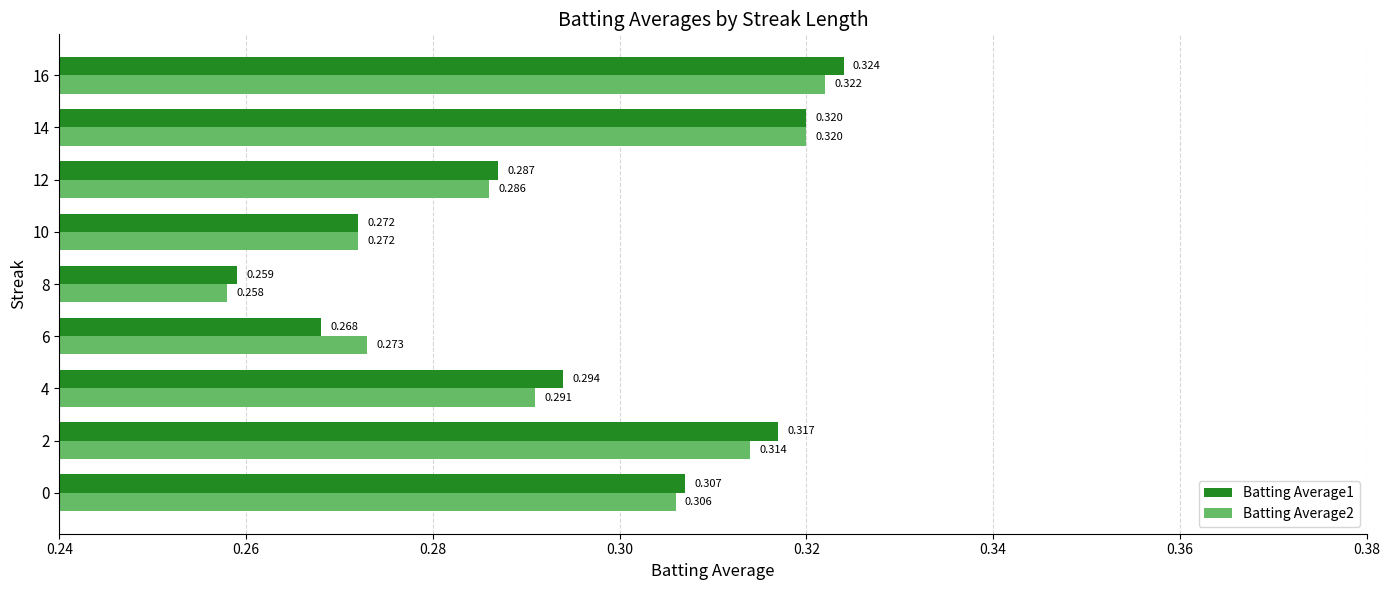

Is the value of Batting Average1 at 0 greater than the value of Batting Average2 at 10?

Yes